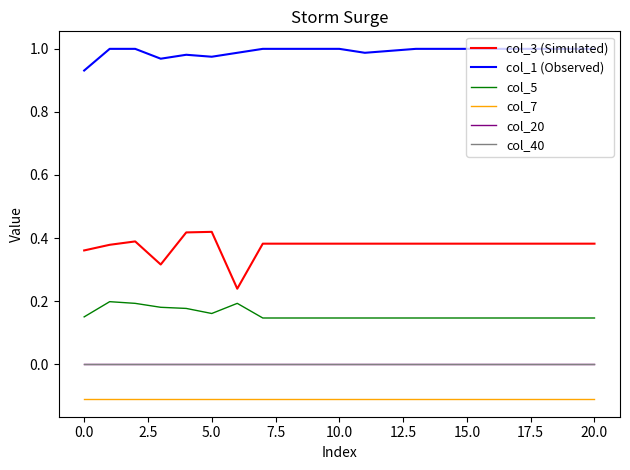

True or false: col_3 (Simulated) and col_40 cross at least once.

False